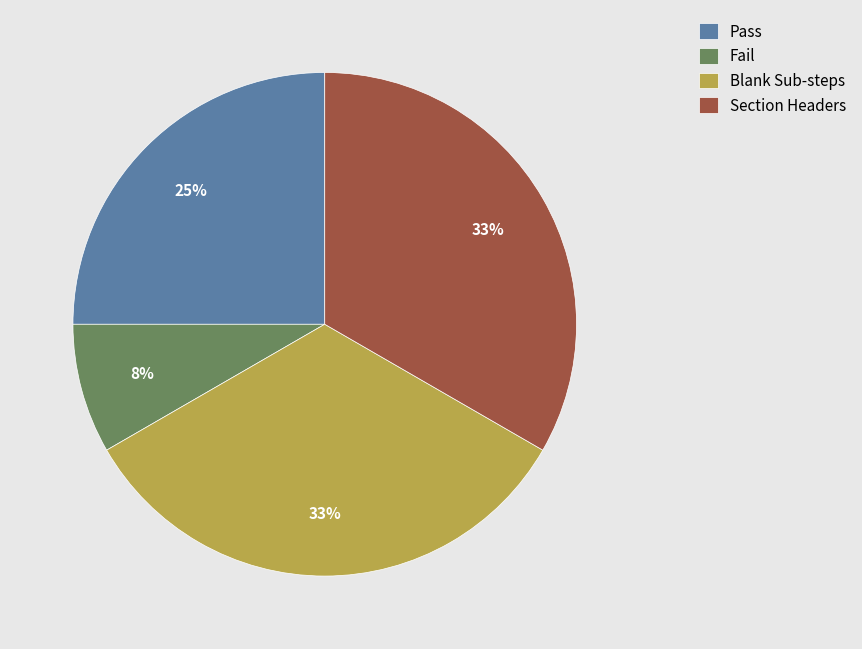

How many slices are in this pie chart?

4